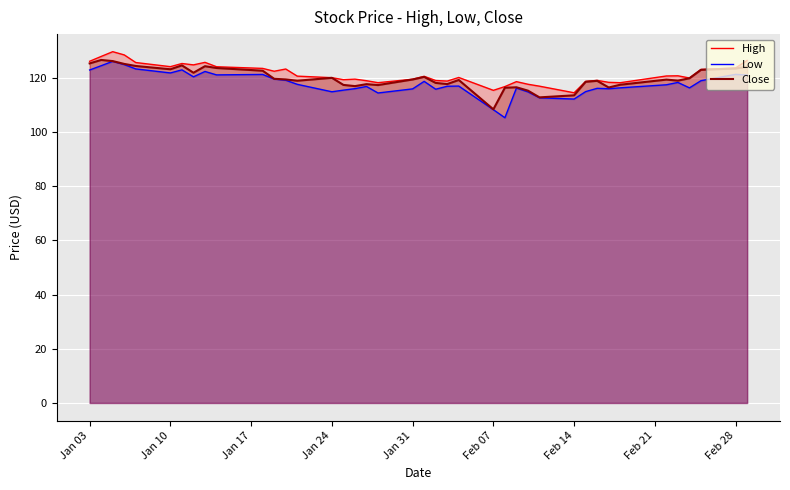

How many lines are shown in the chart?

3